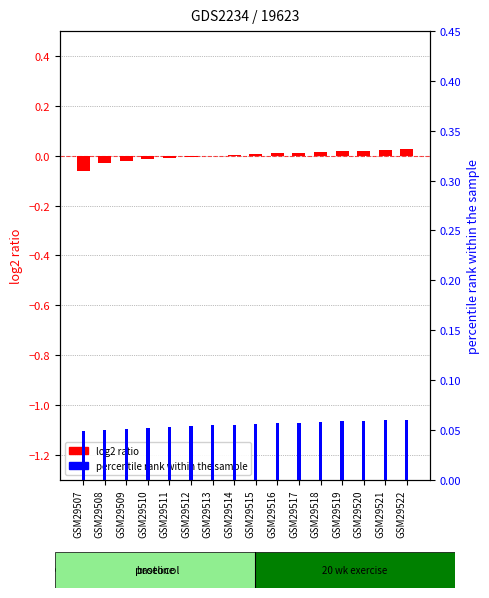

How many data points does each series have?

16